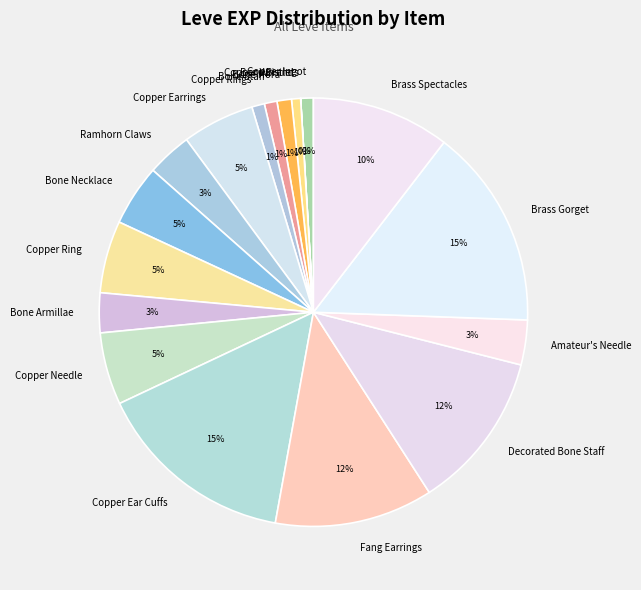

To the nearest percent, what is the average slice percentage?

6%